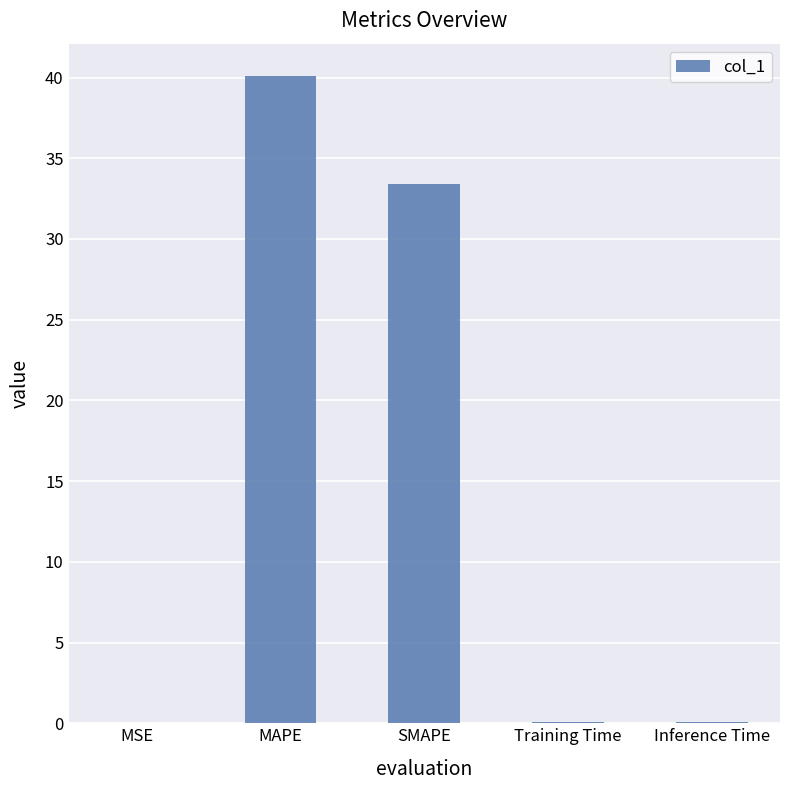

Where is the data nearest to the value 20?

SMAPE